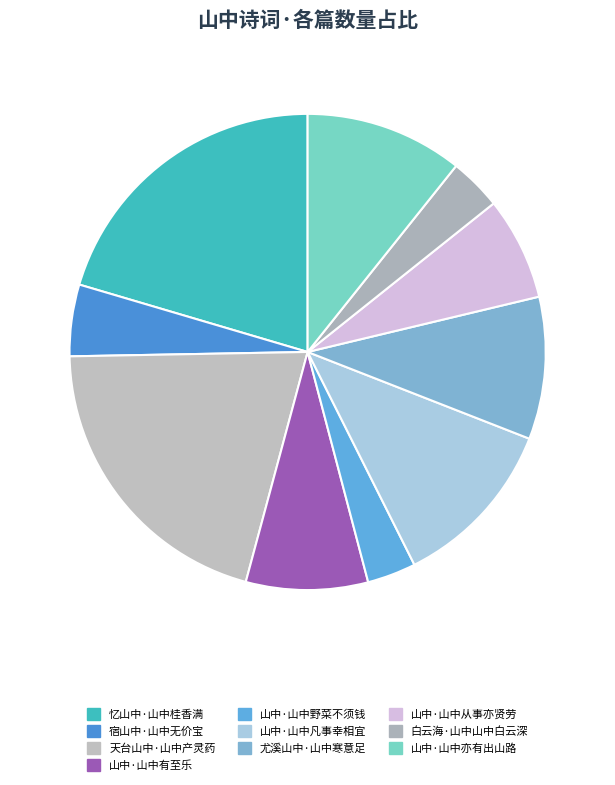

True or false: 山中·山中亦有出山路 accounts for 11% of the total.

True